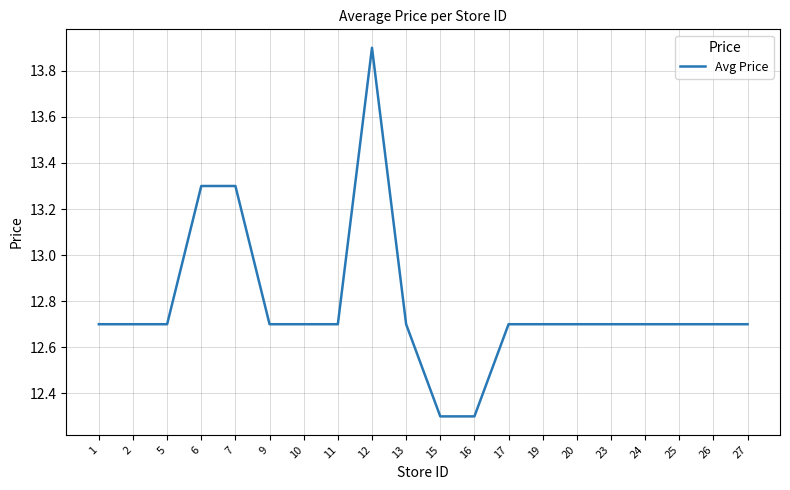

Reading left to right, extract all data points from this chart.

12.7	12.7	12.7	13.3	13.3	12.7	12.7	12.7	13.9	12.7	12.3	12.3	12.7	12.7	12.7	12.7	12.7	12.7	12.7	12.7